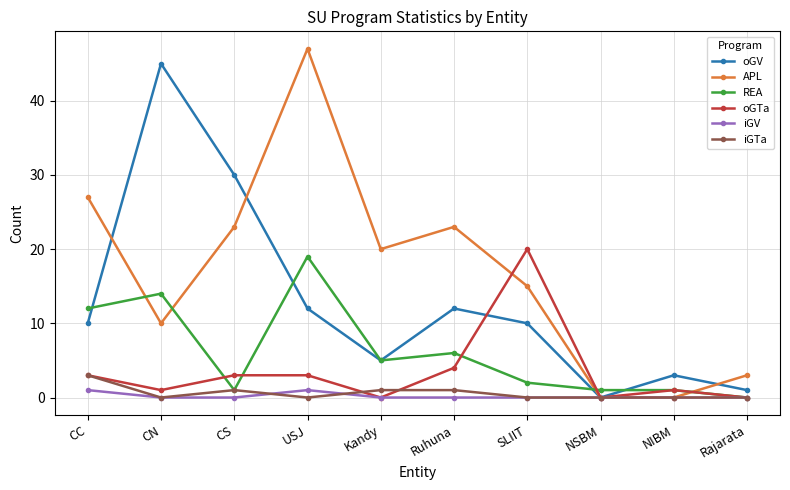

Rank the series at Ruhuna from lowest to highest value.

iGV, iGTa, oGTa, REA, oGV, APL